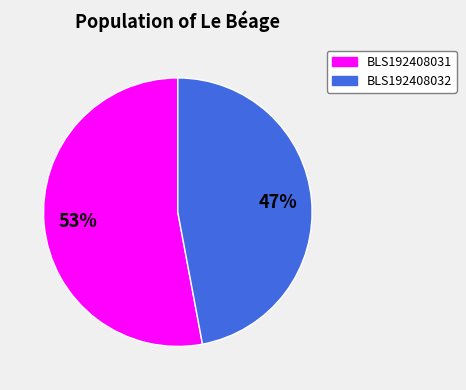

Which category has the biggest portion of the pie?

BLS192408031